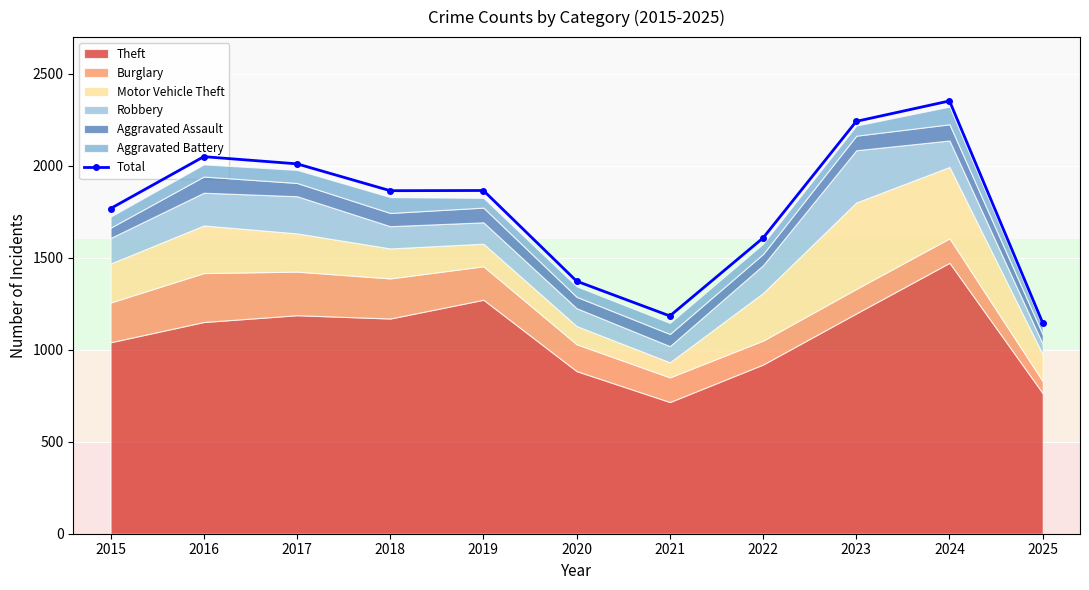

What is the sum of the values at 2024 and 2025?

3499